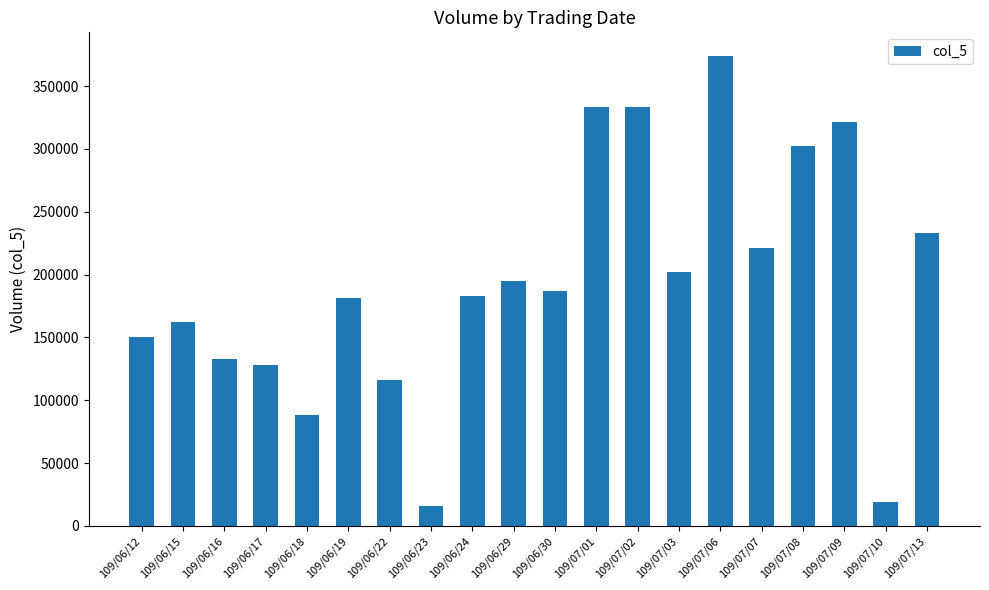

Is it true that the value at 109/06/23 is 16000?

True